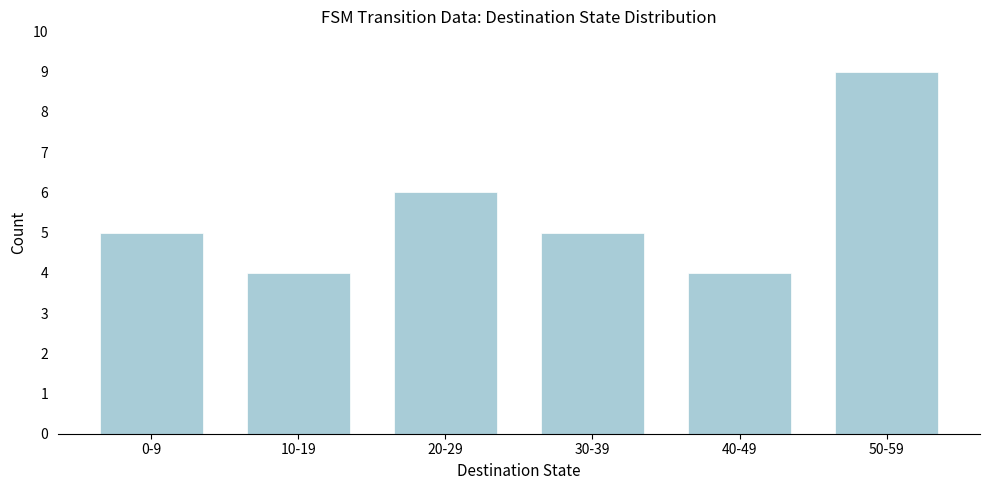

Reading left to right, what are all the values shown in this chart?

5	4	6	5	4	9